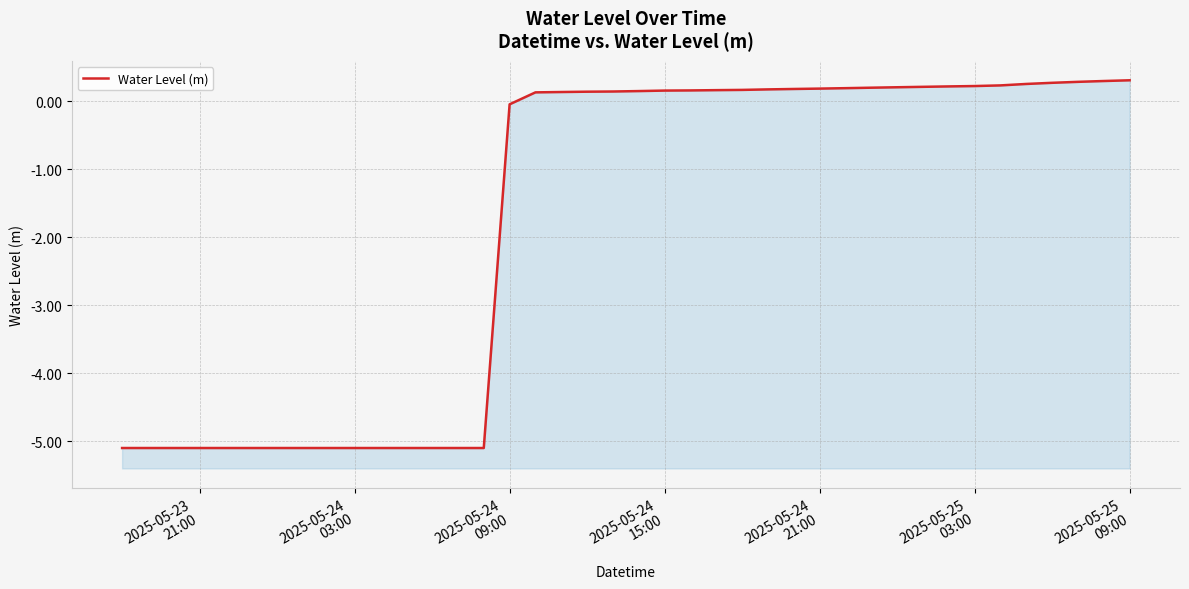

What is the average value?

-1.8